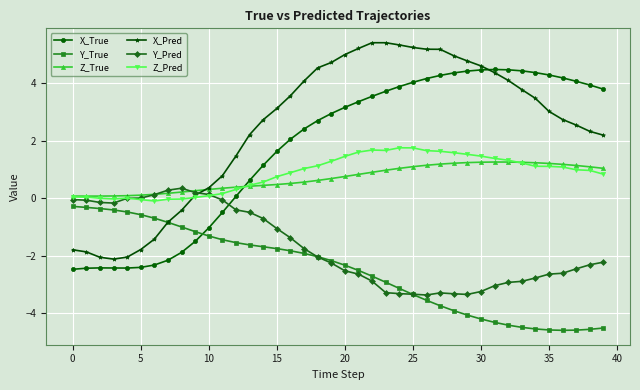

True or false: X_Pred has more than 0 interior local peaks.

True